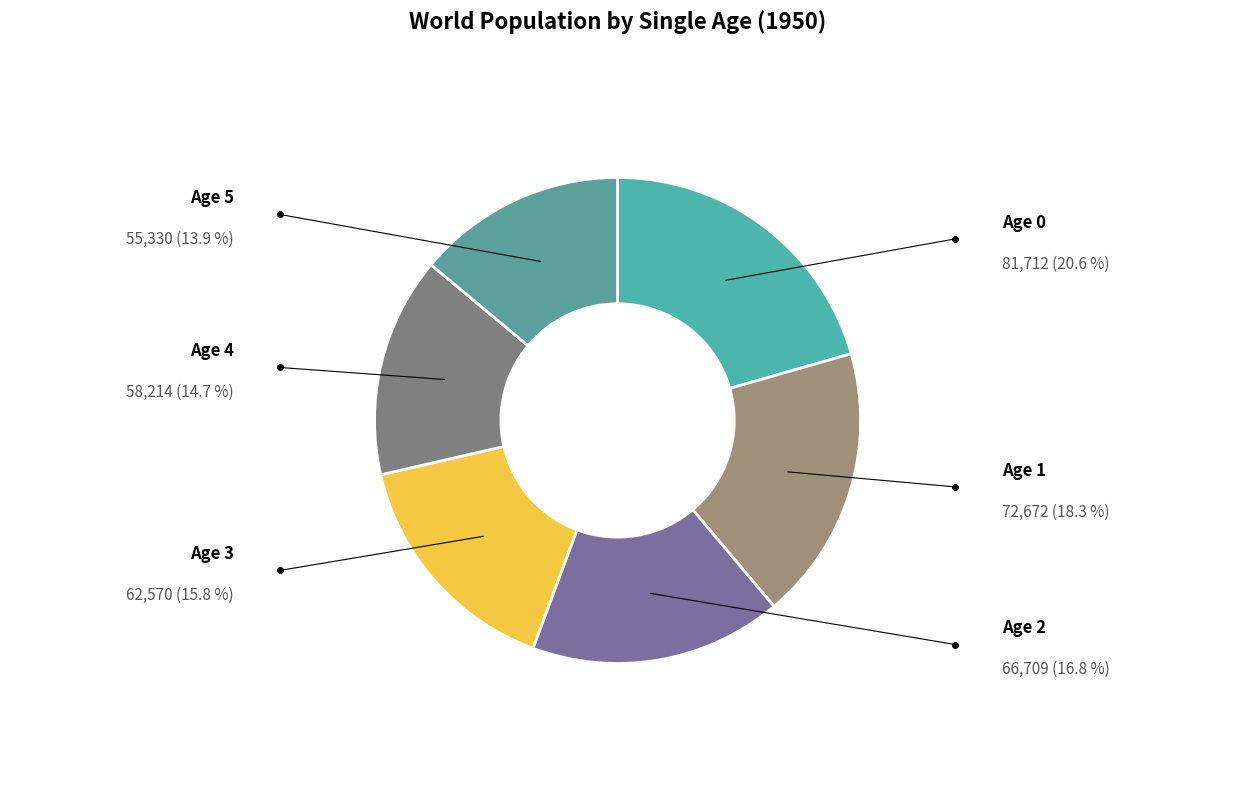

How many segments does this pie chart have?

6